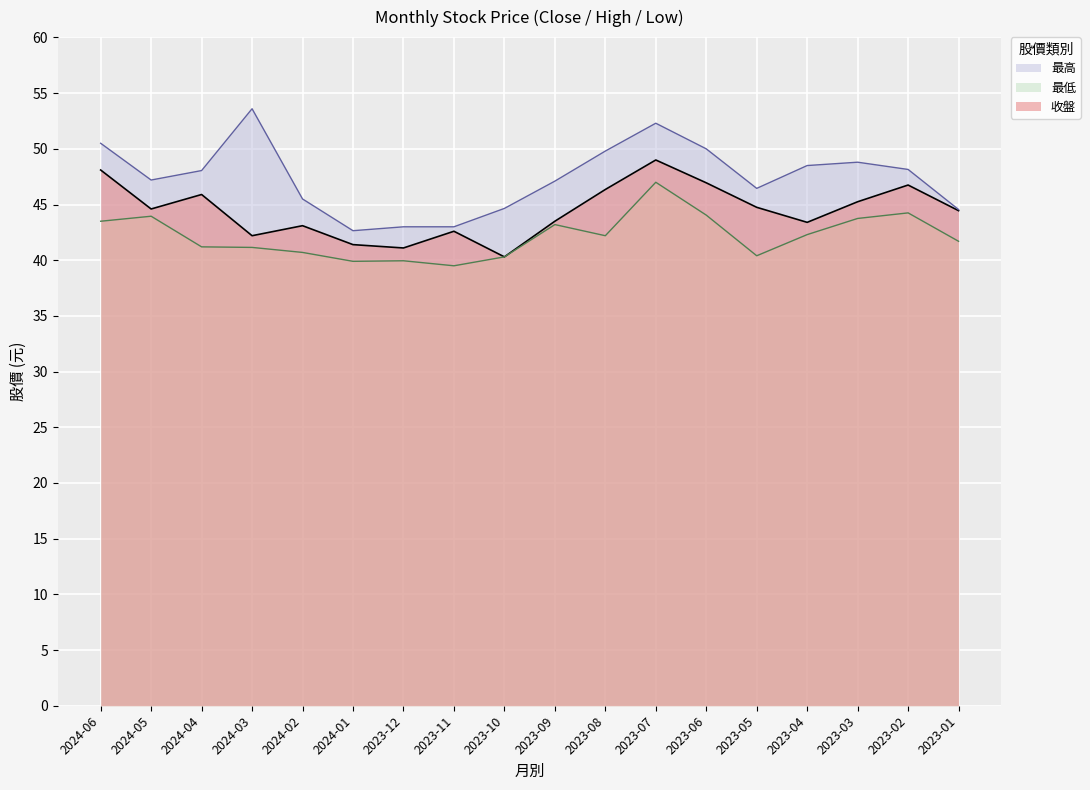

Where is the first local minimum for 收盤?

2024-05